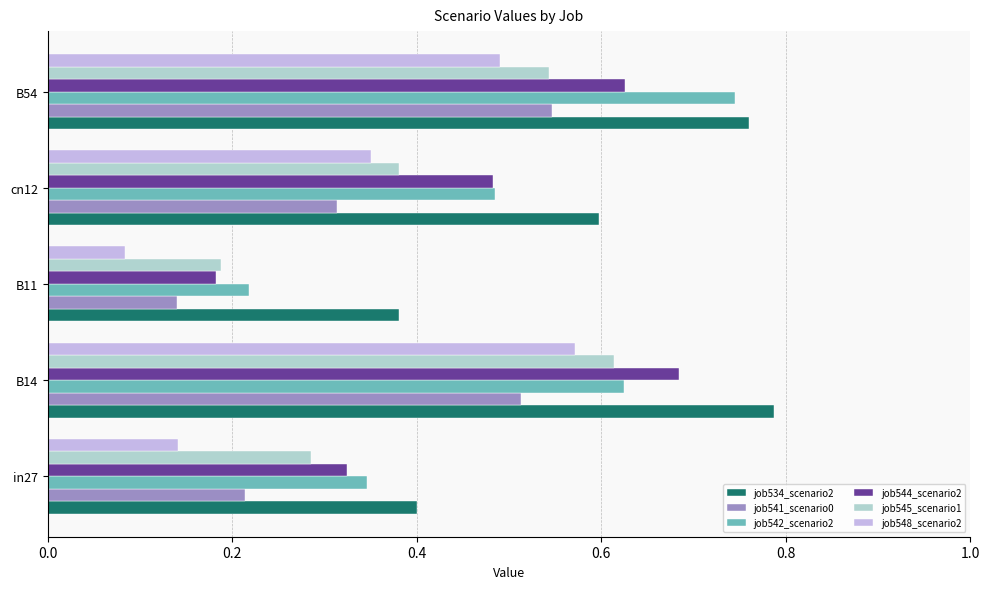

At which category does the chart reach its peak across all series?

B14